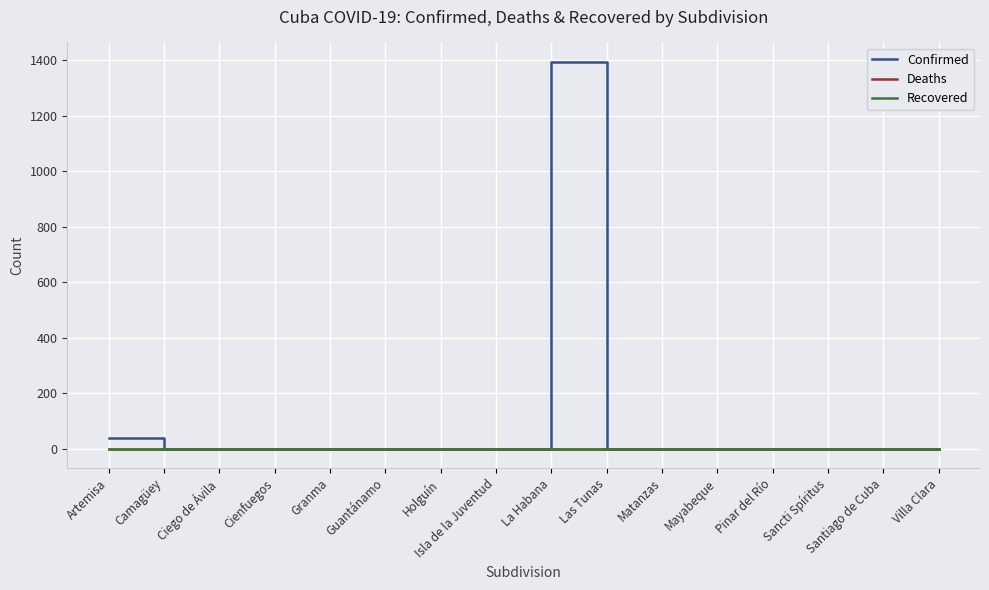

The Recovered series shows 0 at Pinar del Río. True or false?

True